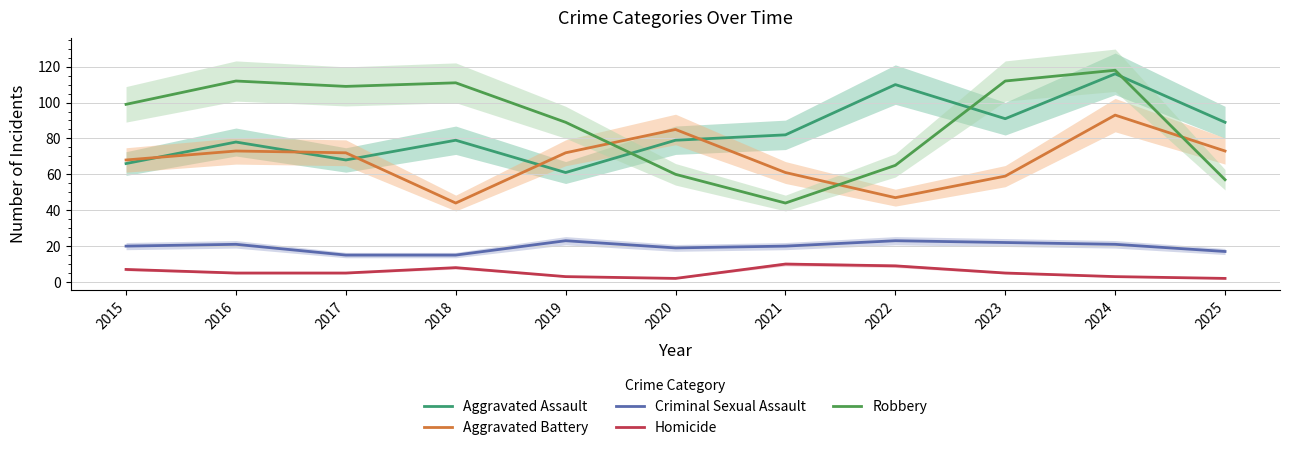

Reading left to right, transcribe all the data shown in this chart.

Aggravated Assault: 2015=66	2016=78	2017=68	2018=79	2019=61	2020=79	2021=82	2022=110	2023=91	2024=116	2025=89
Aggravated Battery: 2015=68	2016=73	2017=72	2018=44	2019=72	2020=85	2021=61	2022=47	2023=59	2024=93	2025=73
Criminal Sexual Assault: 2015=20	2016=21	2017=15	2018=15	2019=23	2020=19	2021=20	2022=23	2023=22	2024=21	2025=17
Homicide: 2015=7	2016=5	2017=5	2018=8	2019=3	2020=2	2021=10	2022=9	2023=5	2024=3	2025=2
Robbery: 2015=99	2016=112	2017=109	2018=111	2019=89	2020=60	2021=44	2022=65	2023=112	2024=118	2025=57